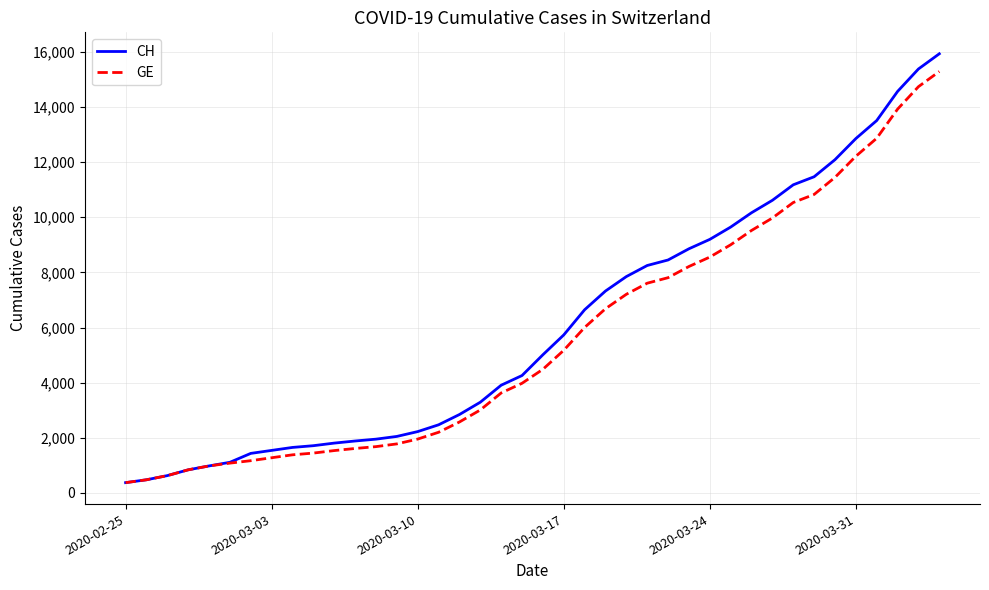

What is the difference between the second highest and second lowest values in the GE series?

14254